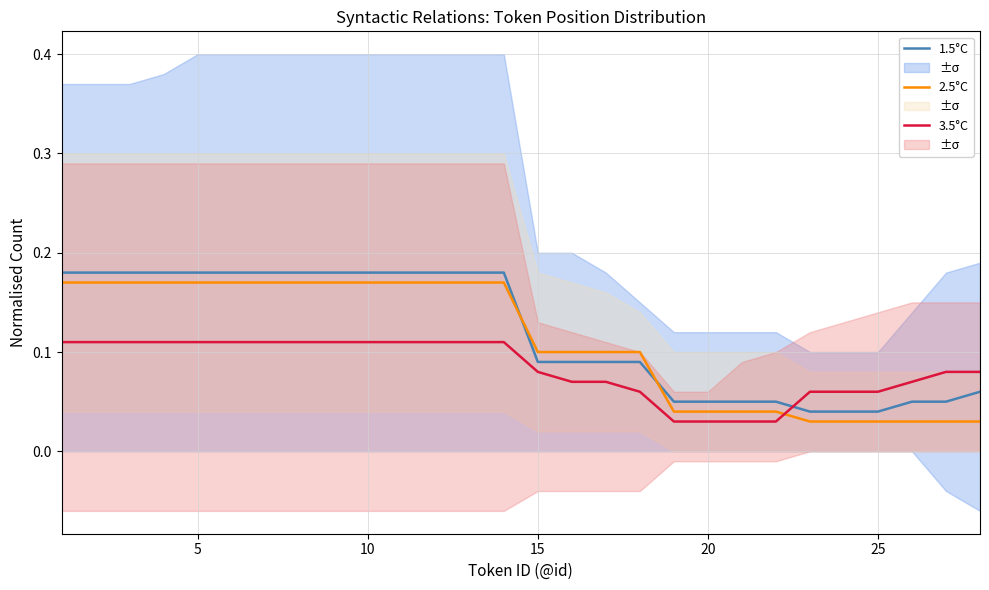

True or false: 2.5°C and 3.5°C cross at least once.

True